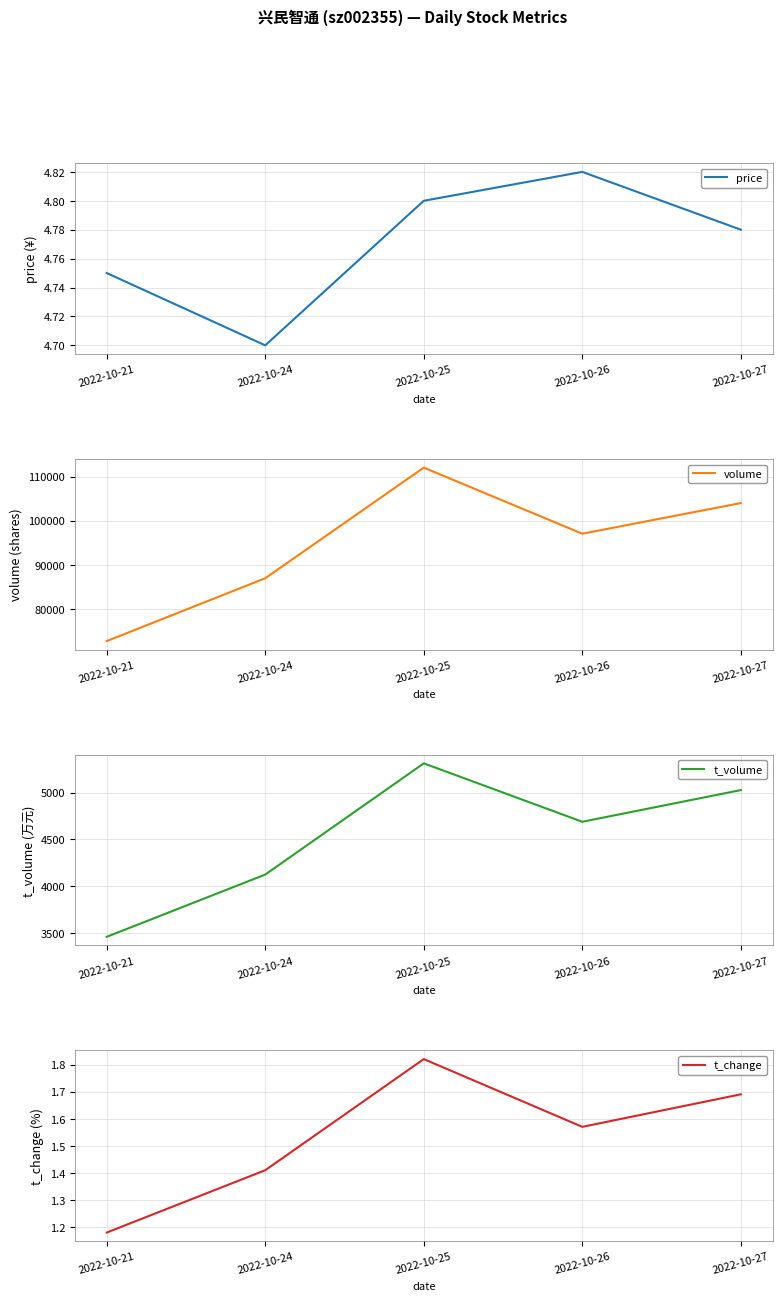

Read the t_change value at 2022-10-21.

1.2